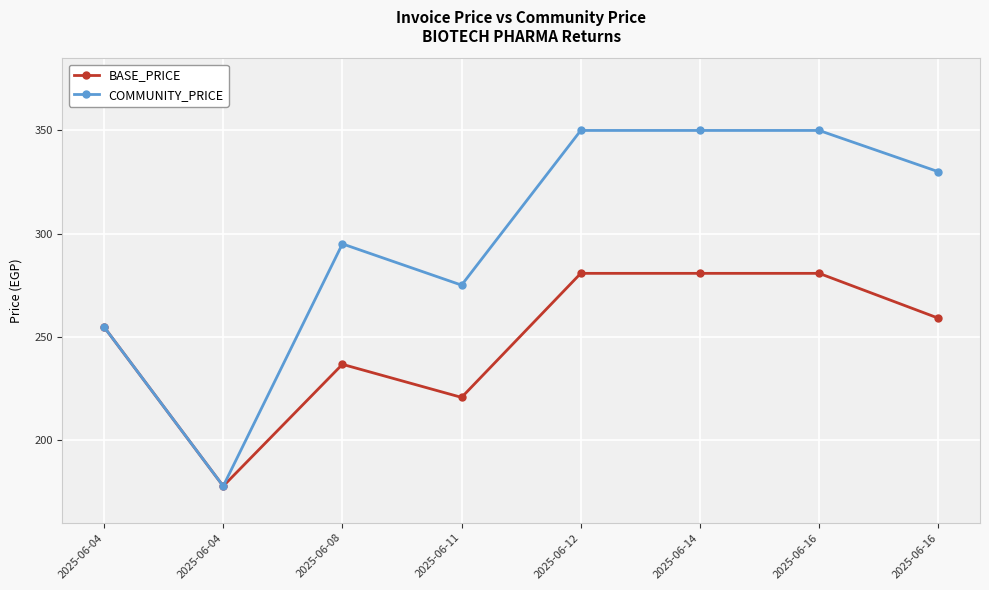

True or false: BASE_PRICE and COMMUNITY_PRICE cross at least once.

False